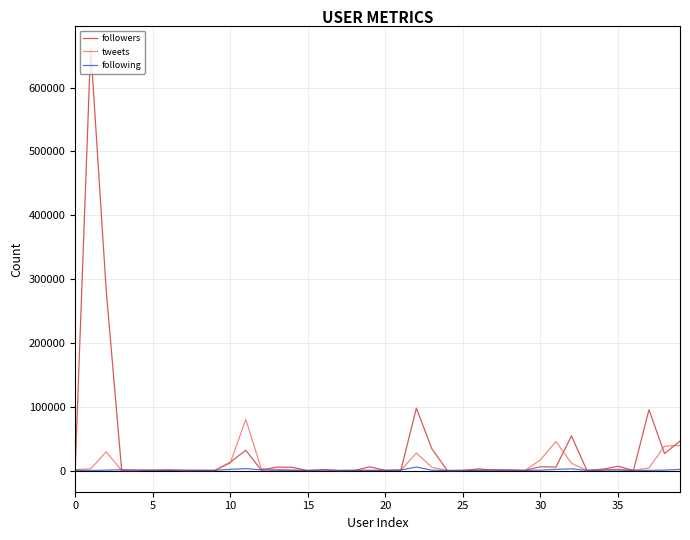

Which series has the widest spread of values?

followers